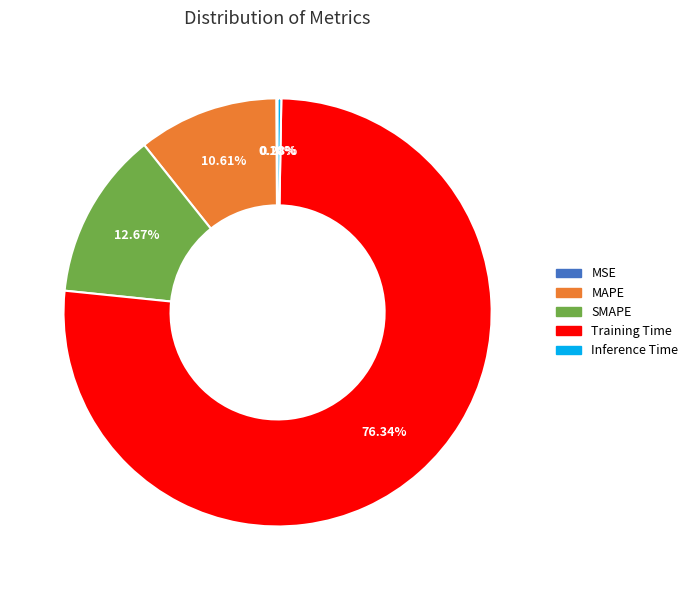

Is it true that MAPE is 4% of the pie?

False